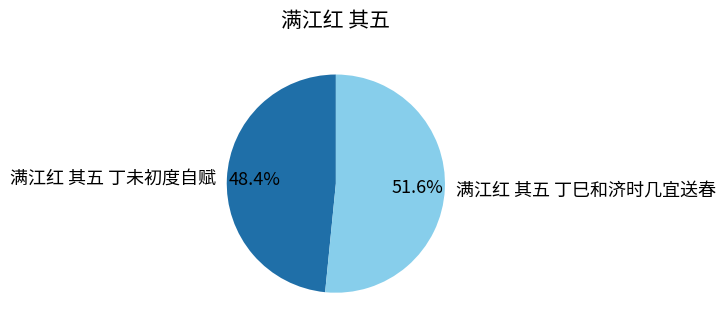

What percentage is the 满江红 其五 丁巳和济时几宜送春 slice, to the nearest percent?

52%